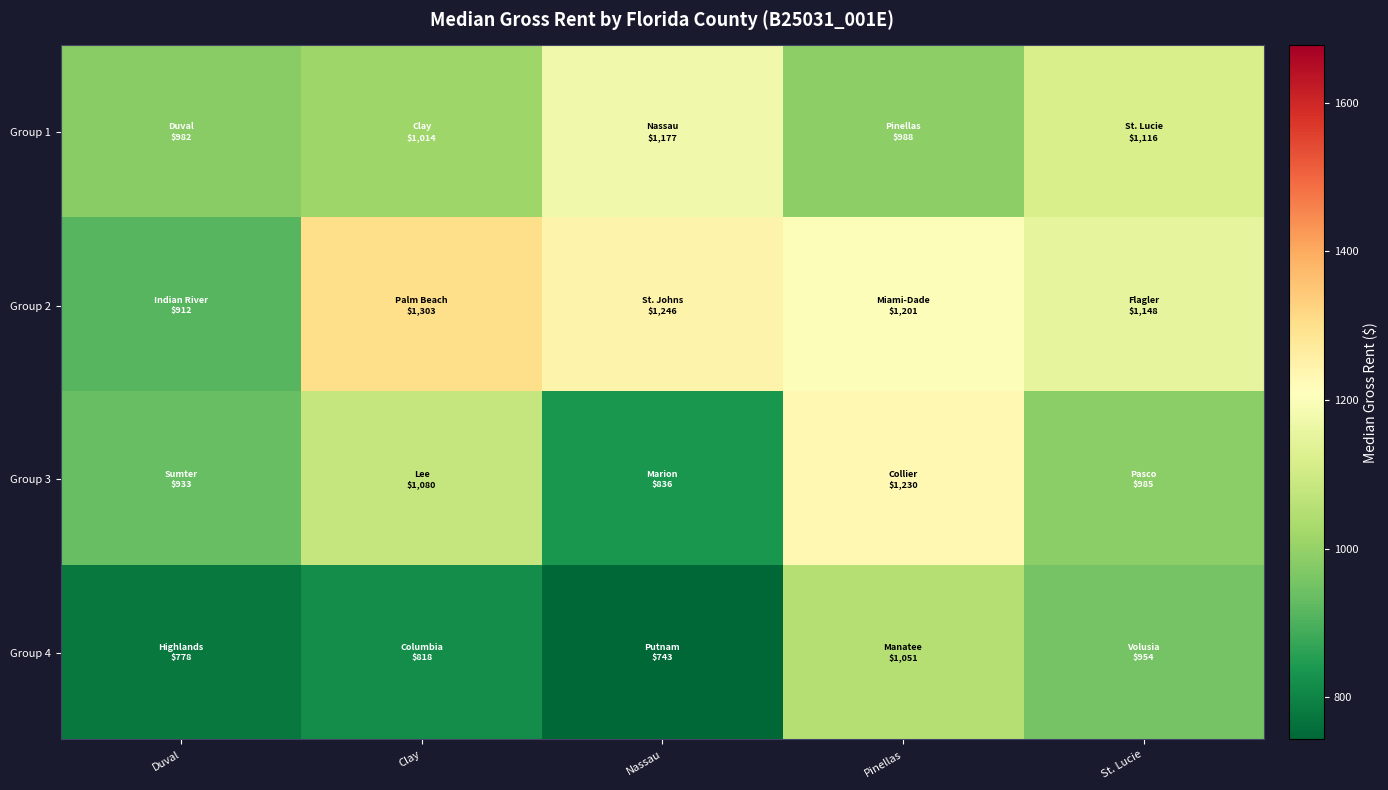

Count the number of data series in this chart.

4